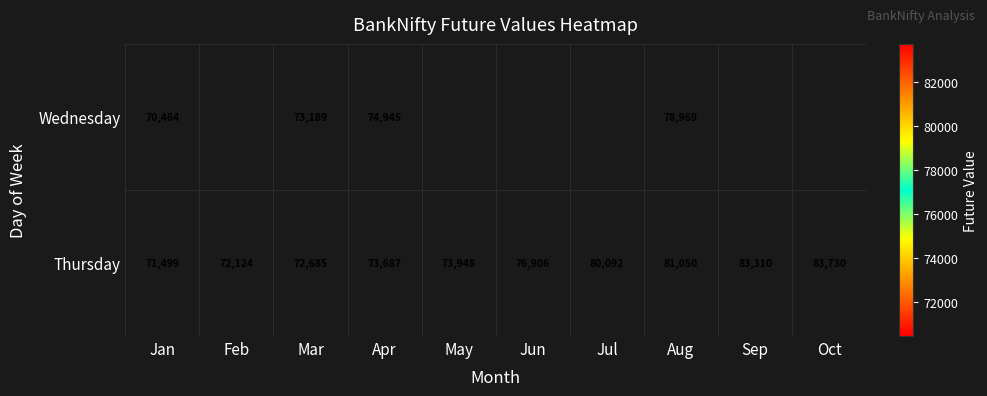

At how many categories does at least one series exceed 75827?

5